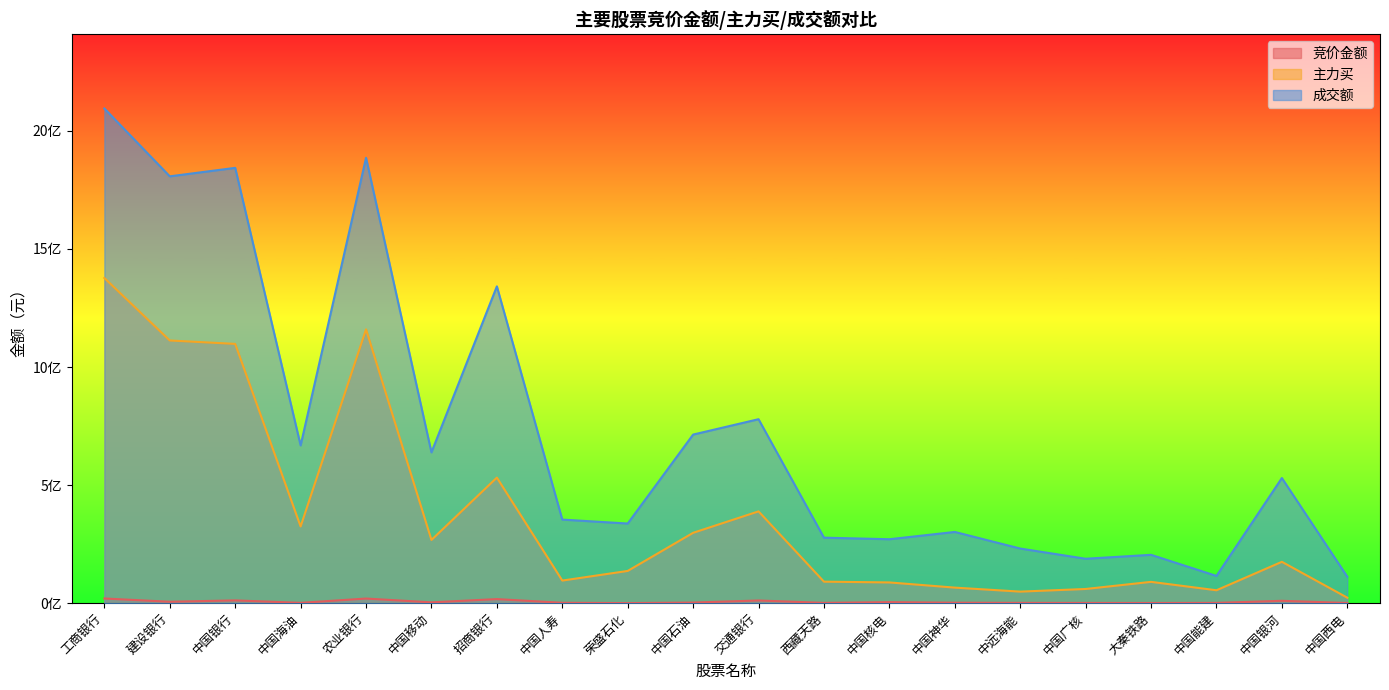

True or false: 竞价金额 and 主力买 cross at least once.

False